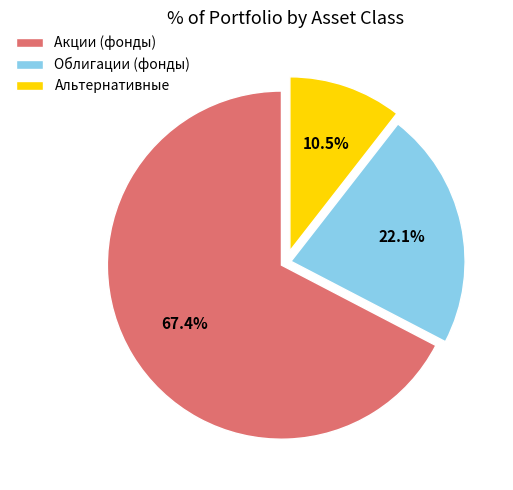

Which has a higher value, Акции (фонды) or Облигации (фонды)?

Акции (фонды)